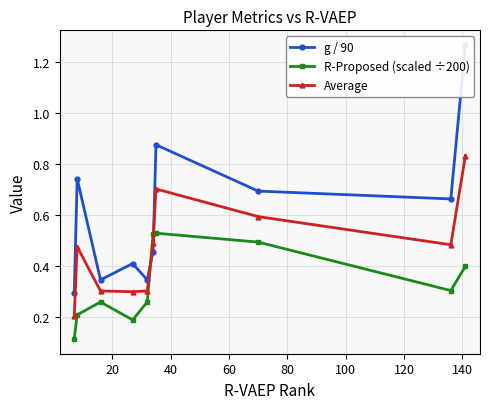

Which series has the largest range (max minus min)?

g / 90